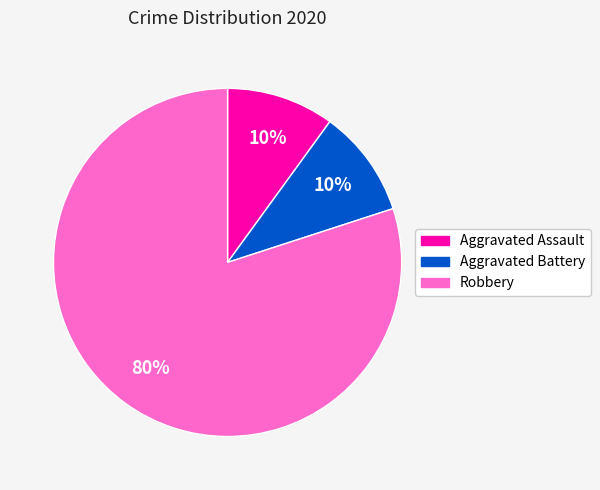

Combined, do Aggravated Battery and Robbery account for over 50%?

Yes